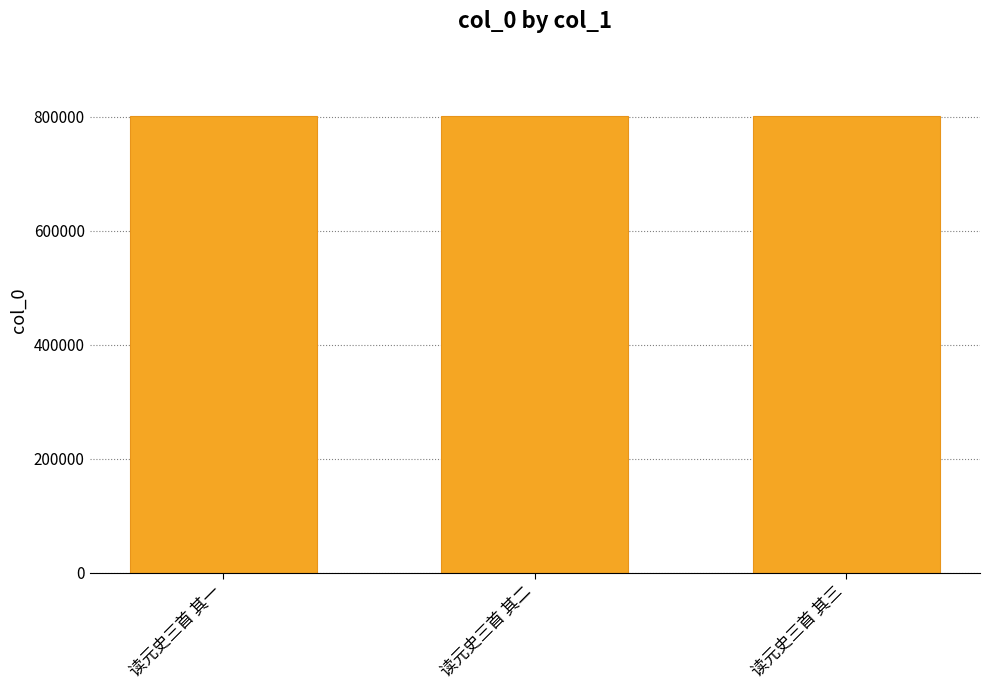

Is it true that the value at 读元史三首 其一 is 1126847?

False